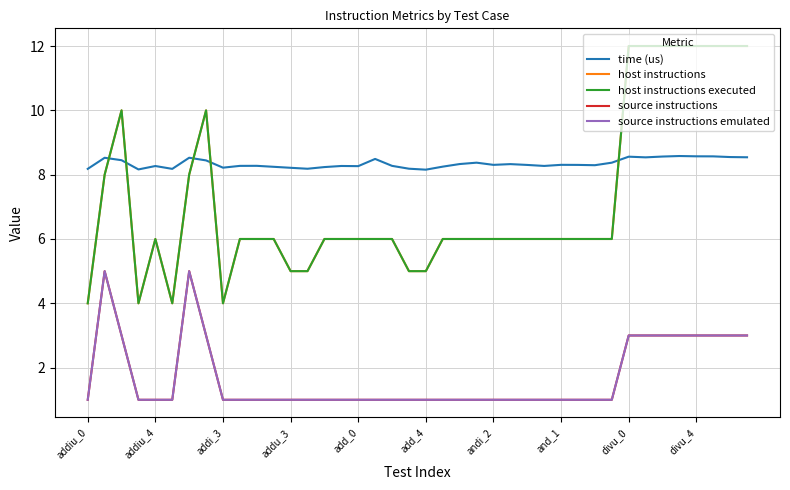

Does the chart display data point markers on the line(s)?

No